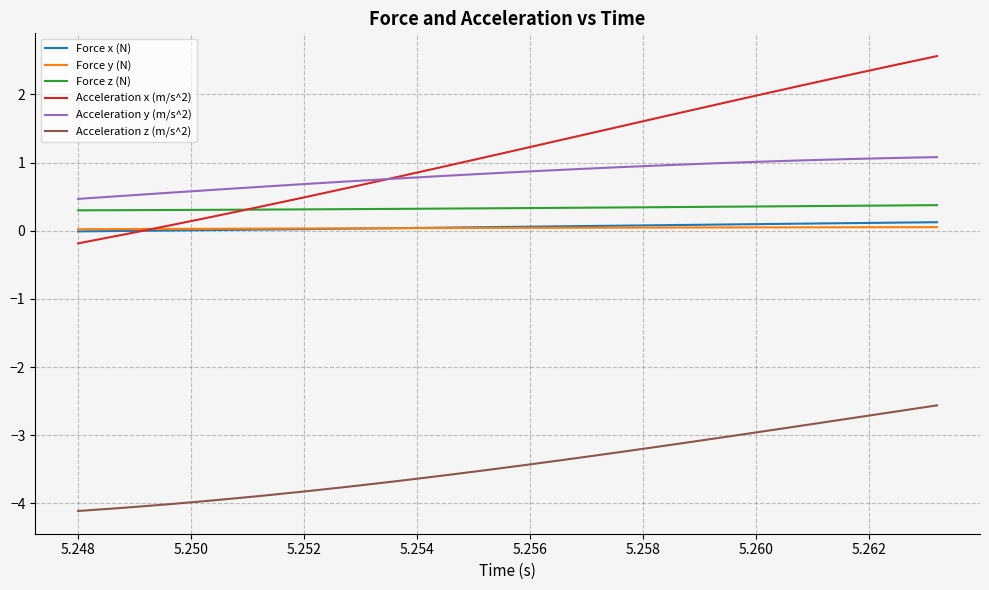

What is the highest value of the Acceleration z (m/s^2) series?

-2.6